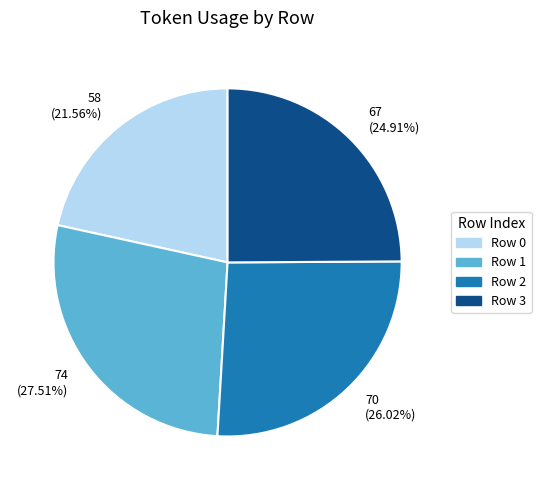

Is the sum of 58 (21.56%) and 67 (24.91%) greater than half?

No